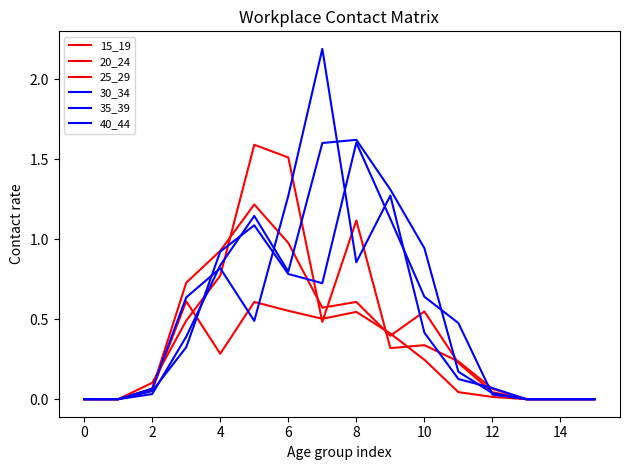

Does the chart have visible grid lines?

No